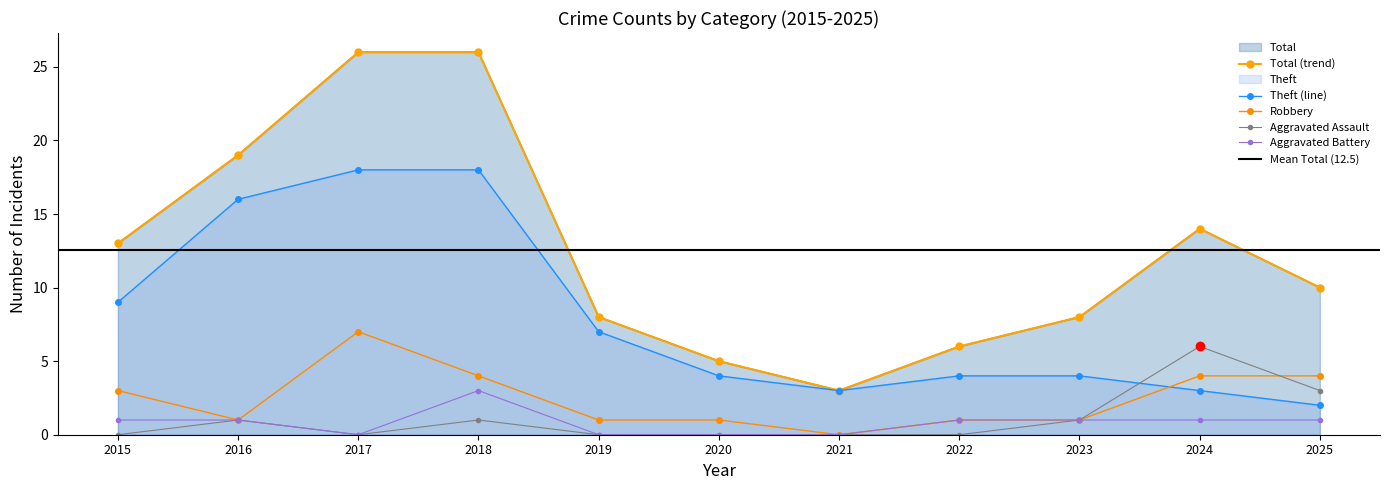

True or false: Theft has a value of 3 at 2021.

True